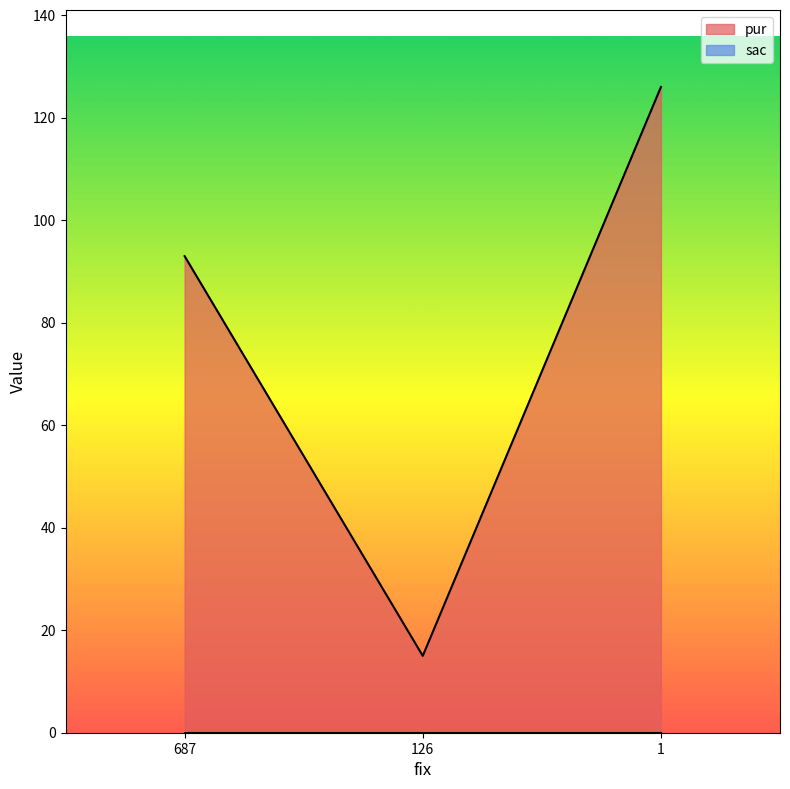

Reading left to right, extract all data points from this chart.

93	15	126